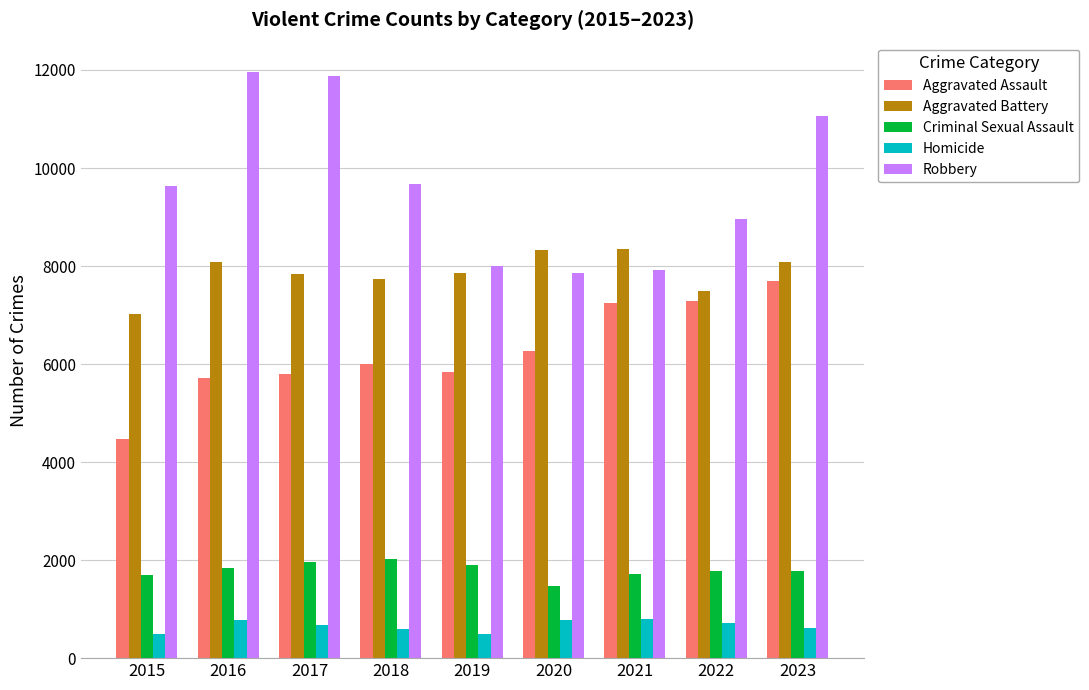

At 2016, list the series in order from smallest to largest.

Homicide, Criminal Sexual Assault, Aggravated Assault, Aggravated Battery, Robbery